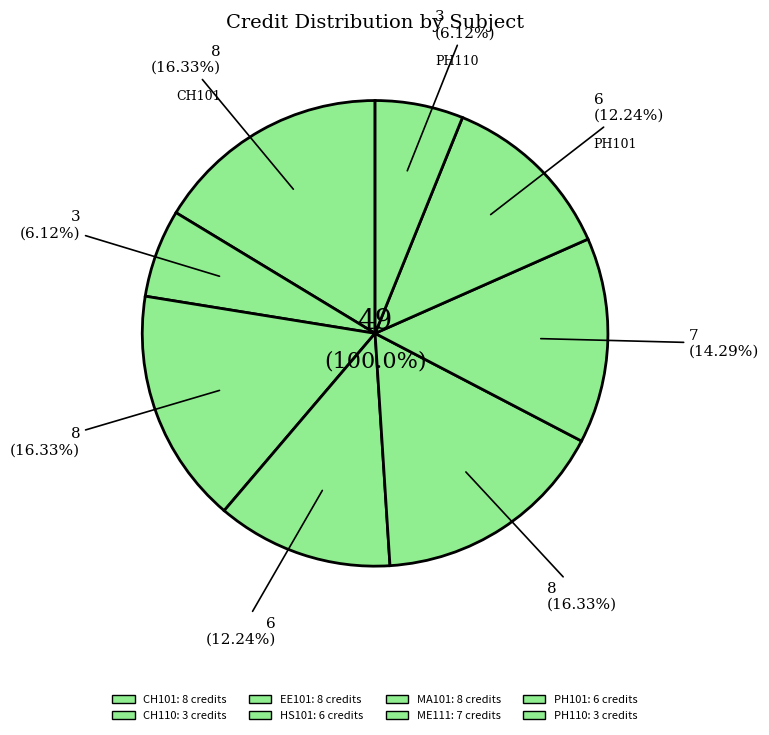

The CH101 slice represents 24% of the pie. True or false?

False